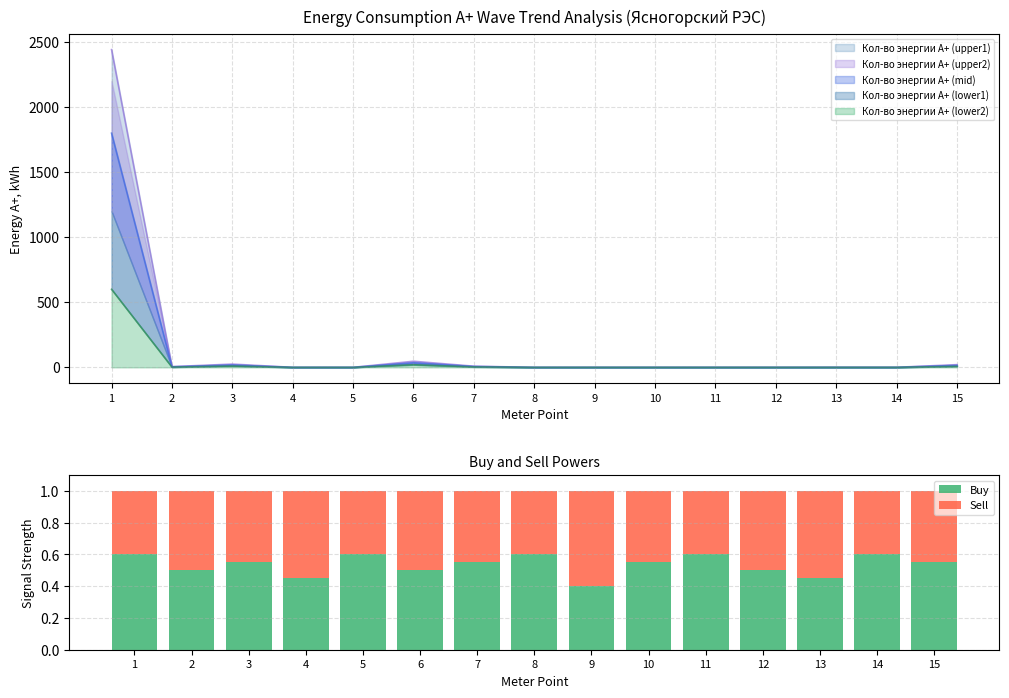

What is the approximate value of Buy at 12?

0.5